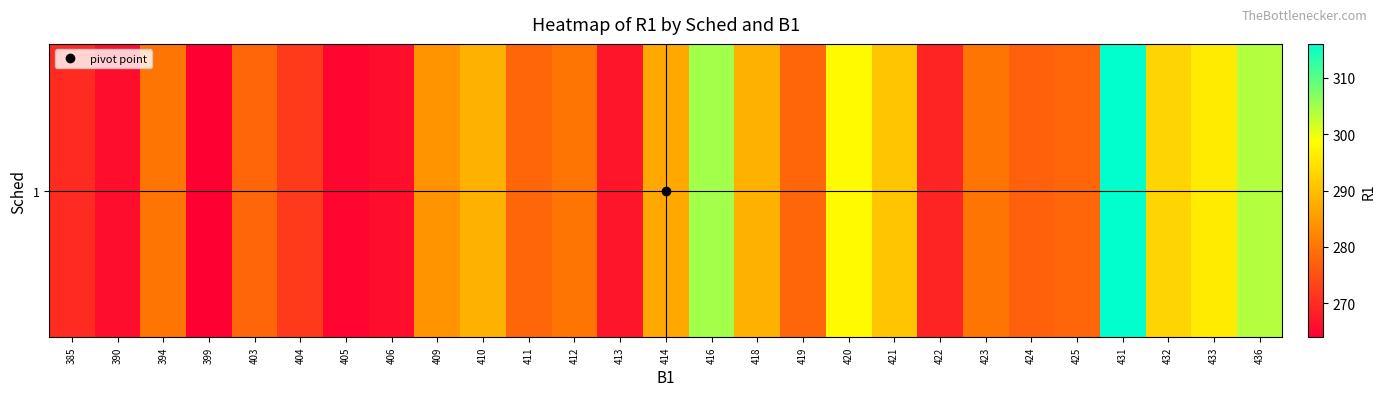

Reading left to right, extract all data points from this chart.

270	266	280	264	278	272	265	266	284	288	278	280	267	287	305	288	278	298	291	269	280	277	278	316	293	296	304